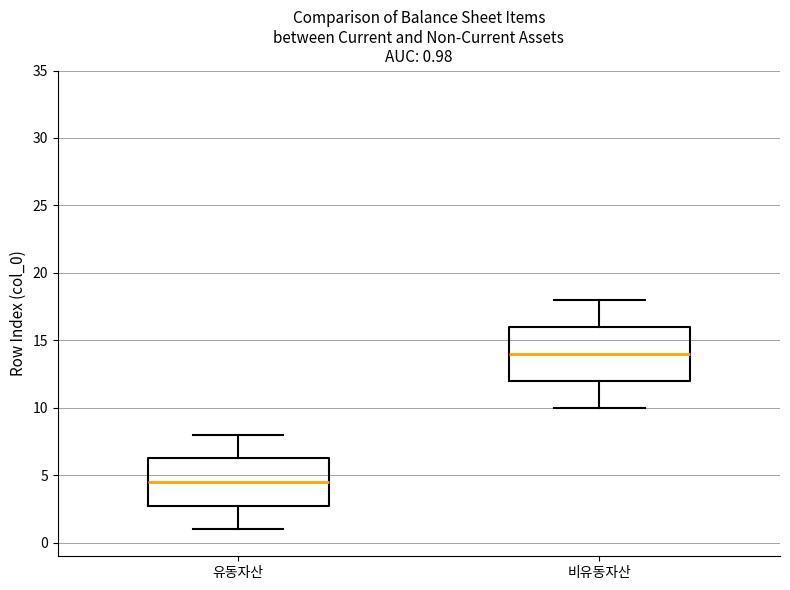

Which box is the tallest, from its lower edge to its upper edge?

비유동자산